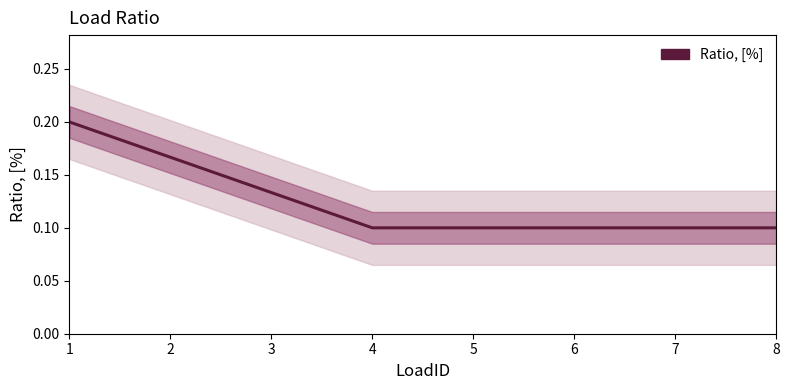

Between 8 and 3, which is larger?

3